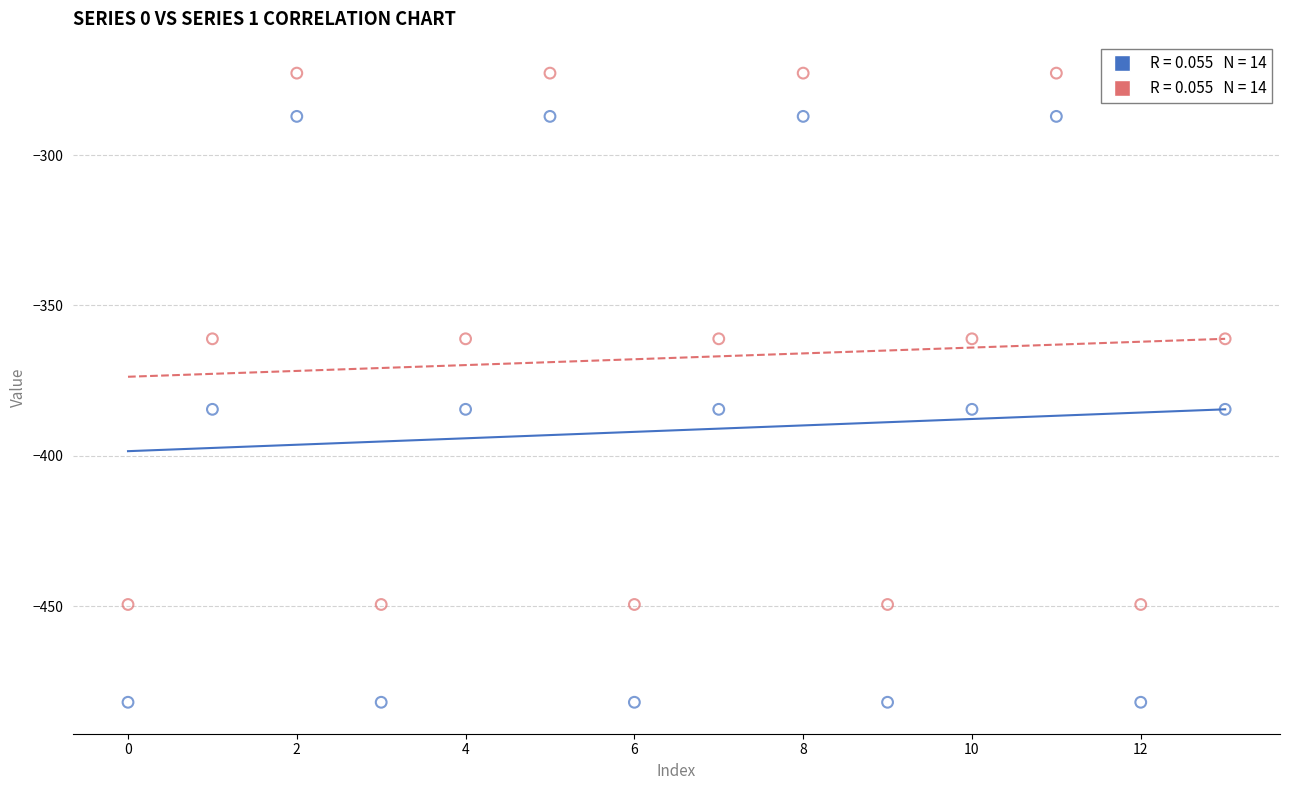

Across all data points, what is the range of Y values (max minus min)?

209.3